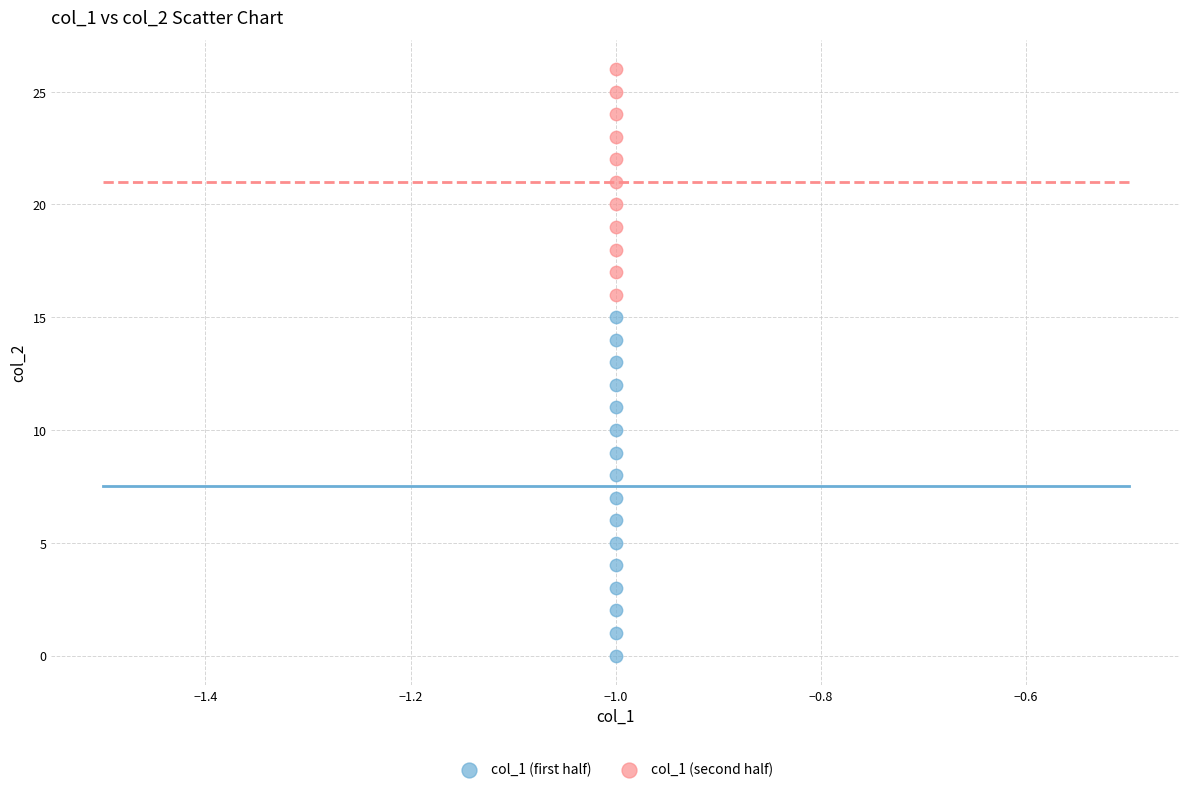

Which series has the largest Y range (max minus min)?

col_1 (first half)